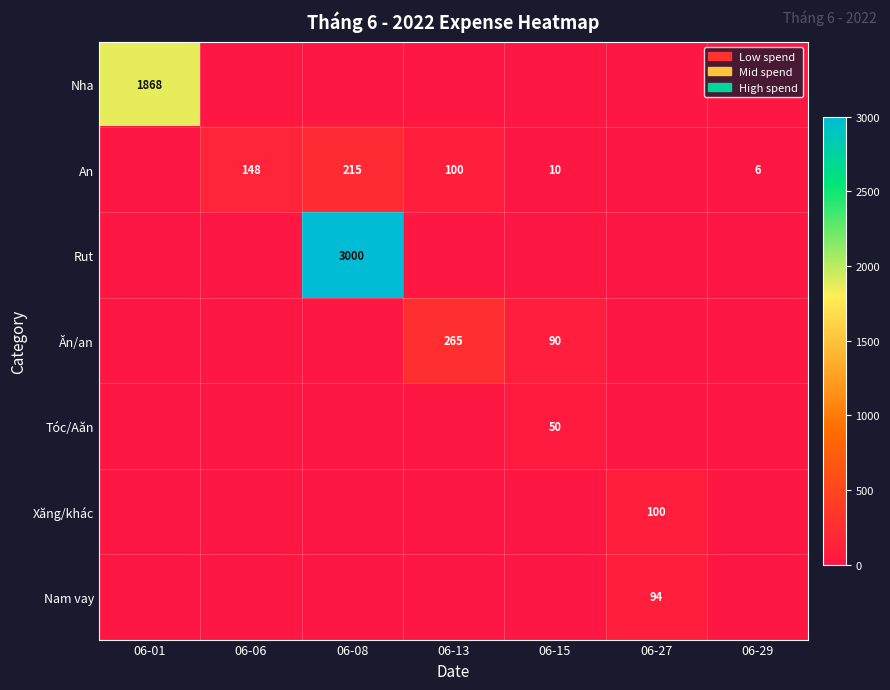

The value of Rut at 06-08 is 3000. True or false?

True